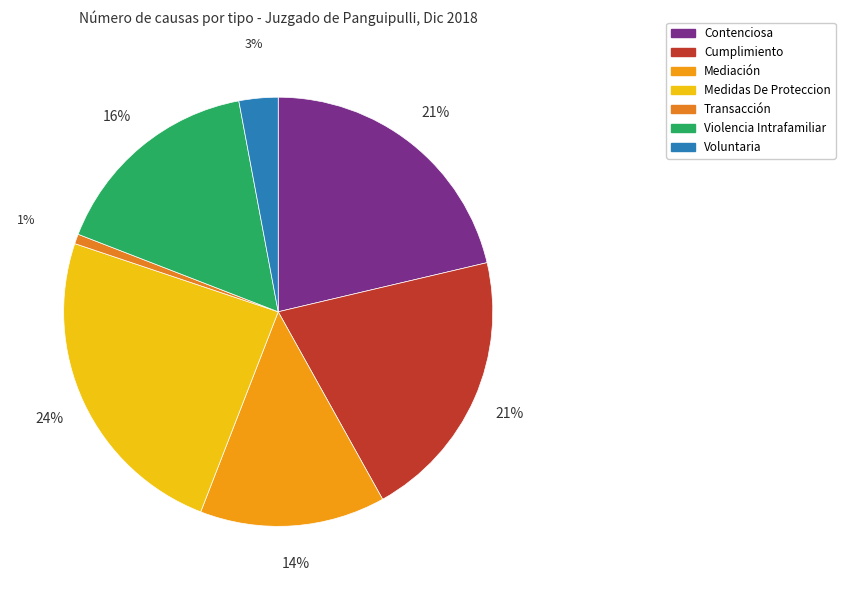

Is there any slice that represents more than half of the pie?

No